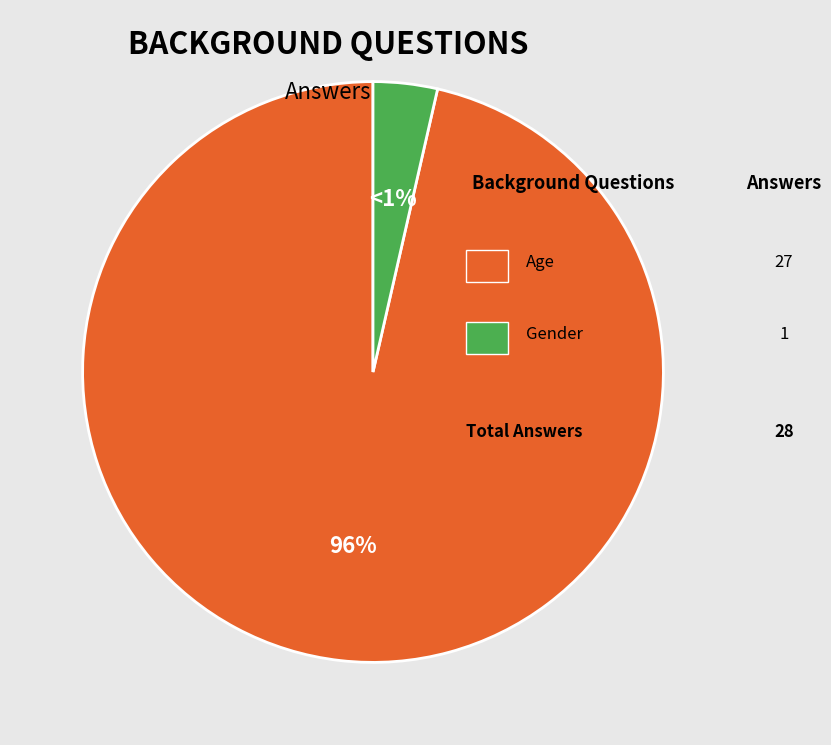

Which category accounts for the majority?

Age